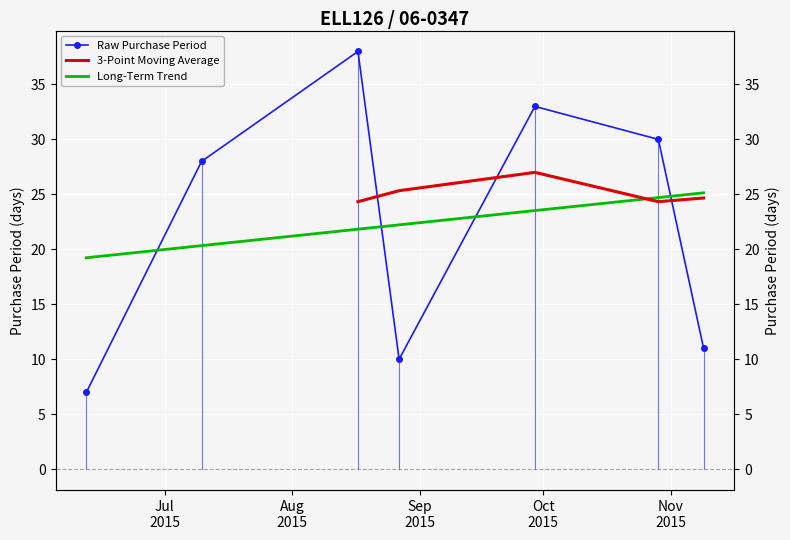

The chart shows a value of 4 at 2015-11-09. True or false?

False